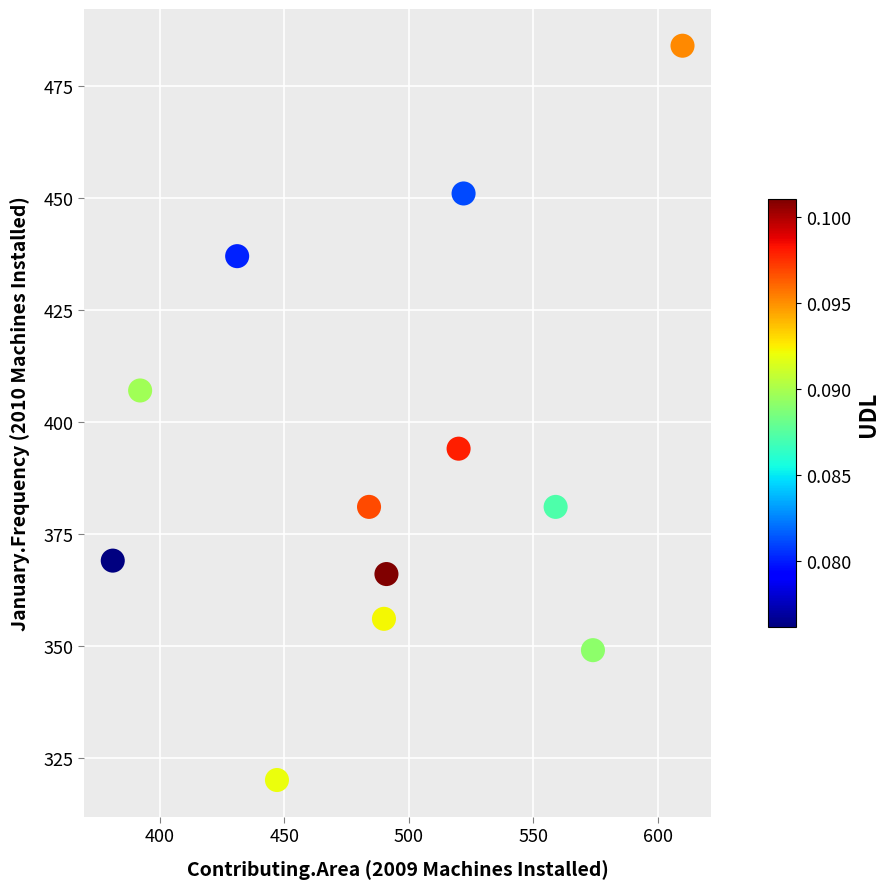

What is the range of Y values (max minus min)?

164